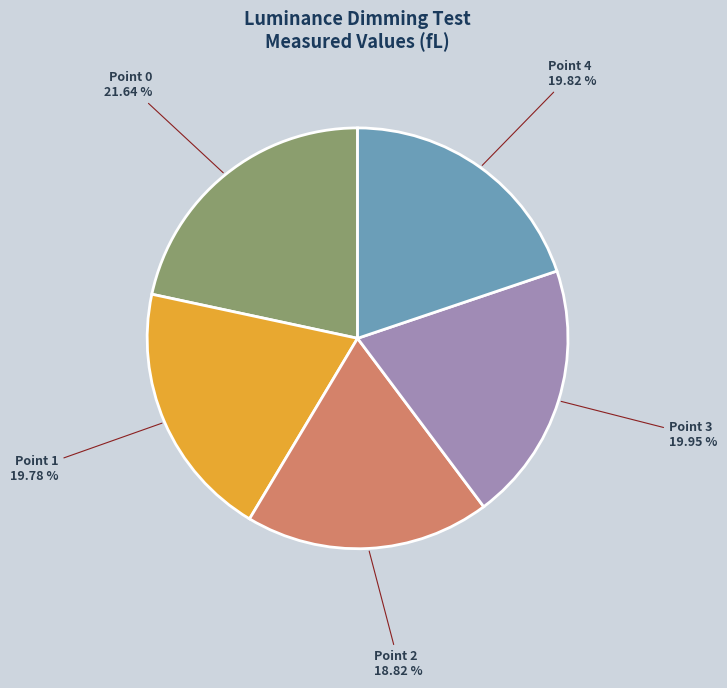

What percentage is the Point 0 slice, to the nearest percent?

22%